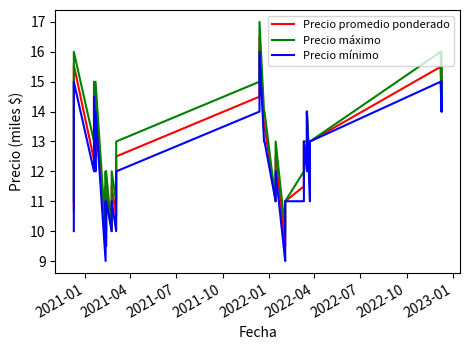

True or false: Precio máximo has a value of 26.1 at 11.

False